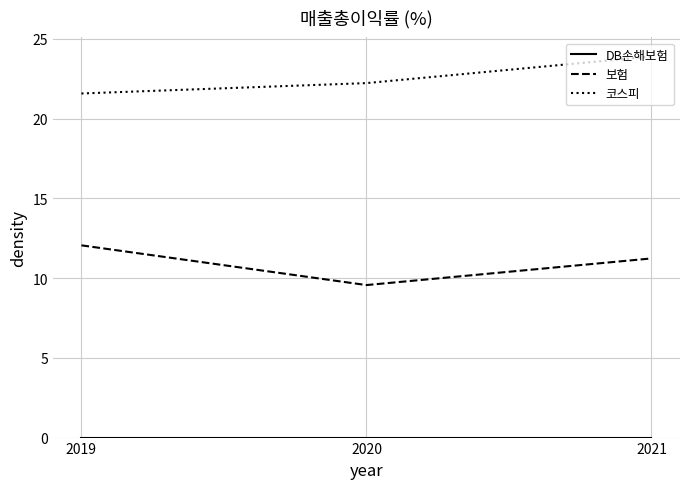

True or false: 코스피 has a value of 23.9 at 2021.

True